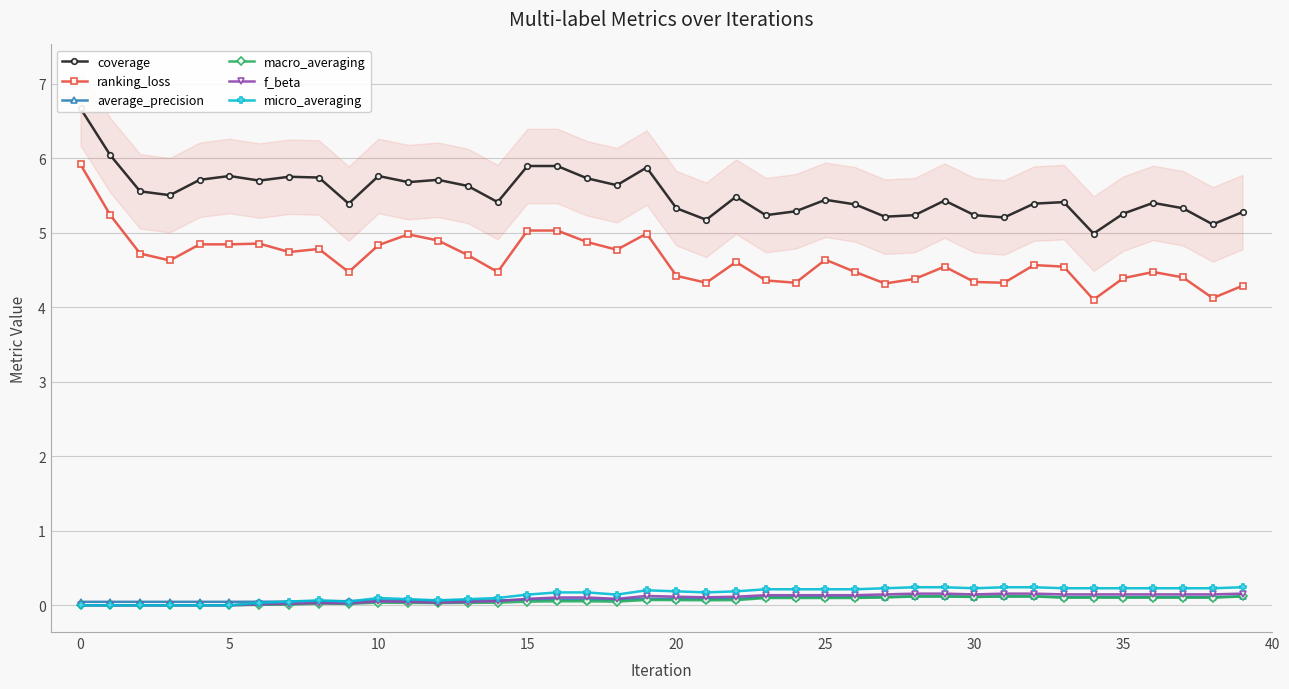

True or false: average_precision has more than 1 points higher than both neighbors.

True